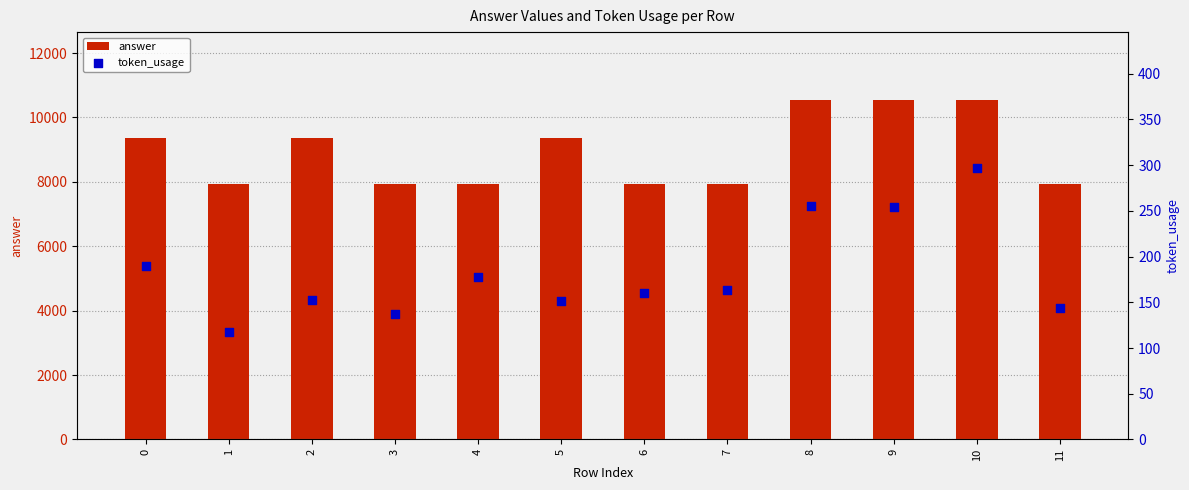

At how many categories does at least one series exceed 3941?

12